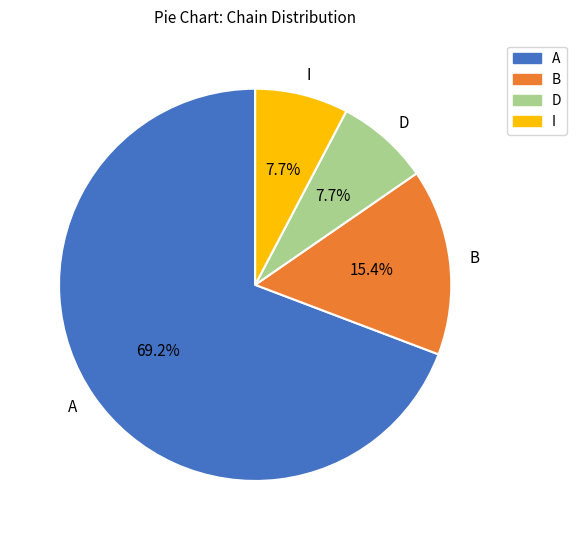

What is the largest slice in the pie chart?

A